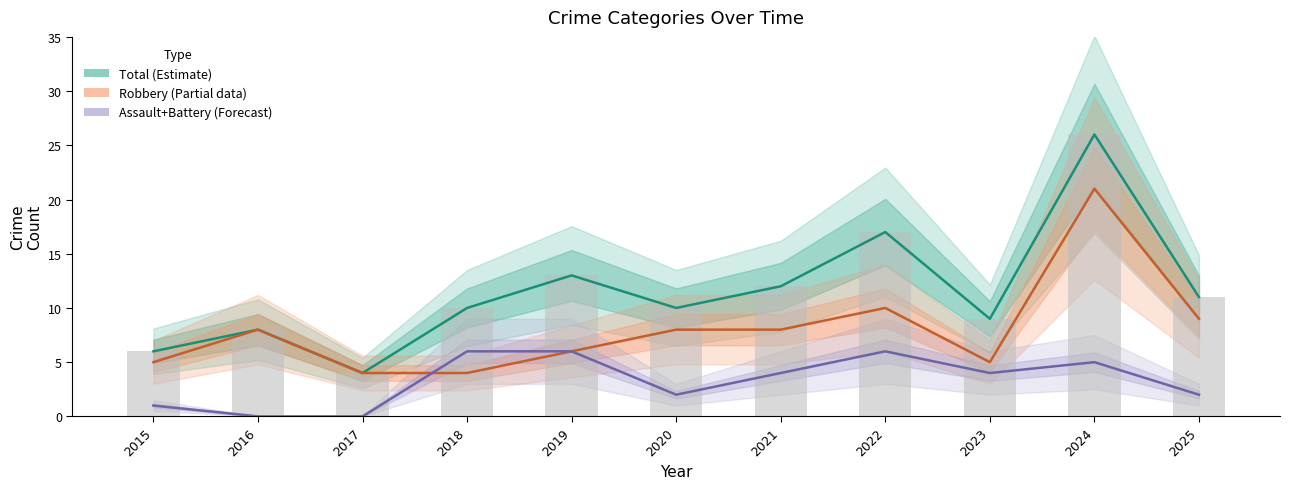

What is the value of the Total (bars) bar at the 10th from the left?

26